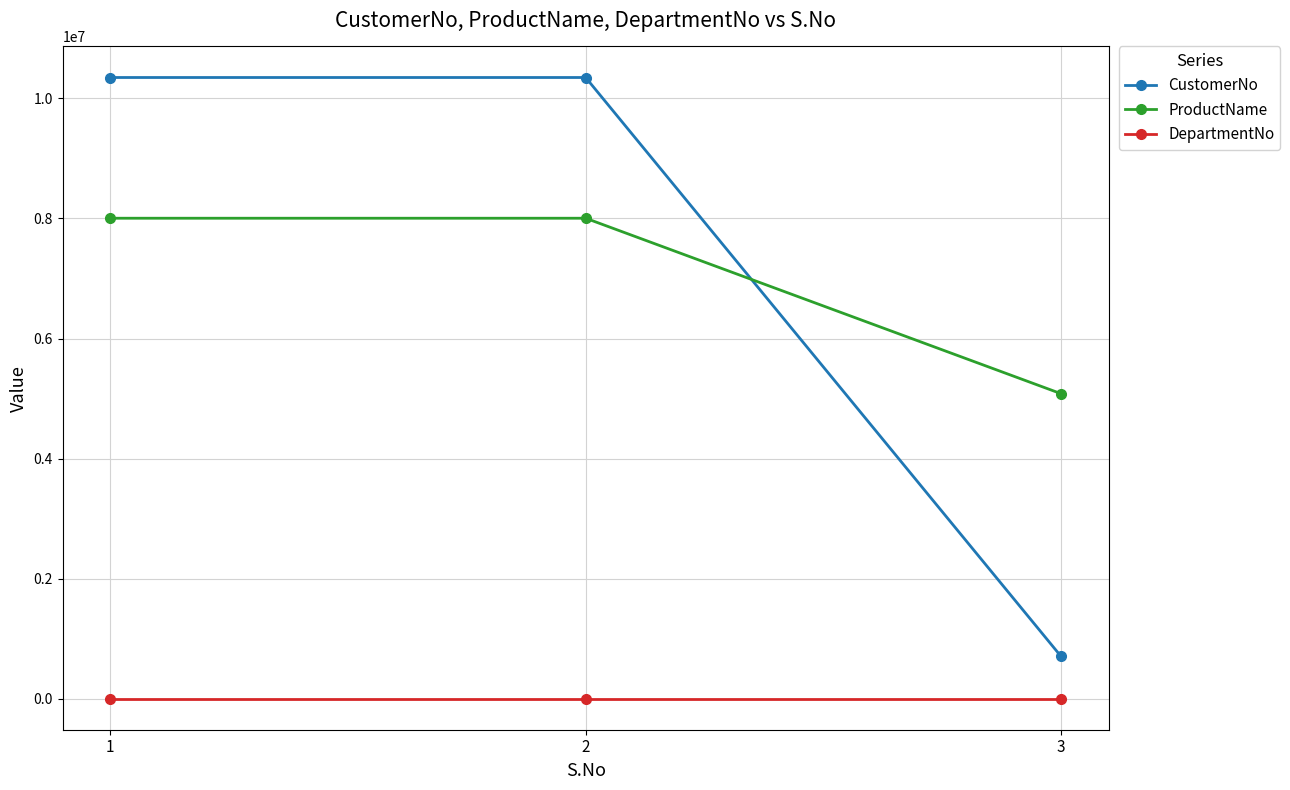

Is the value of ProductName at 2 greater than the value of CustomerNo at 2?

No